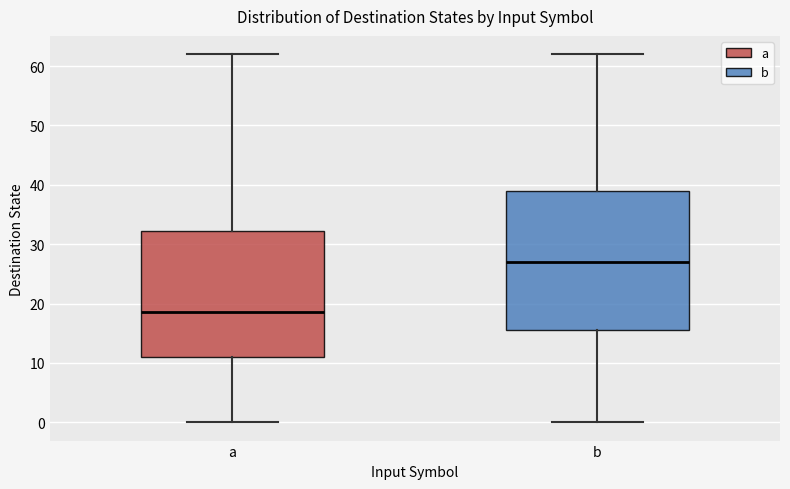

Where is the lower edge of the box for b on the y-axis? The values are not printed on the chart, so give them approximately, as read against the axis.

16